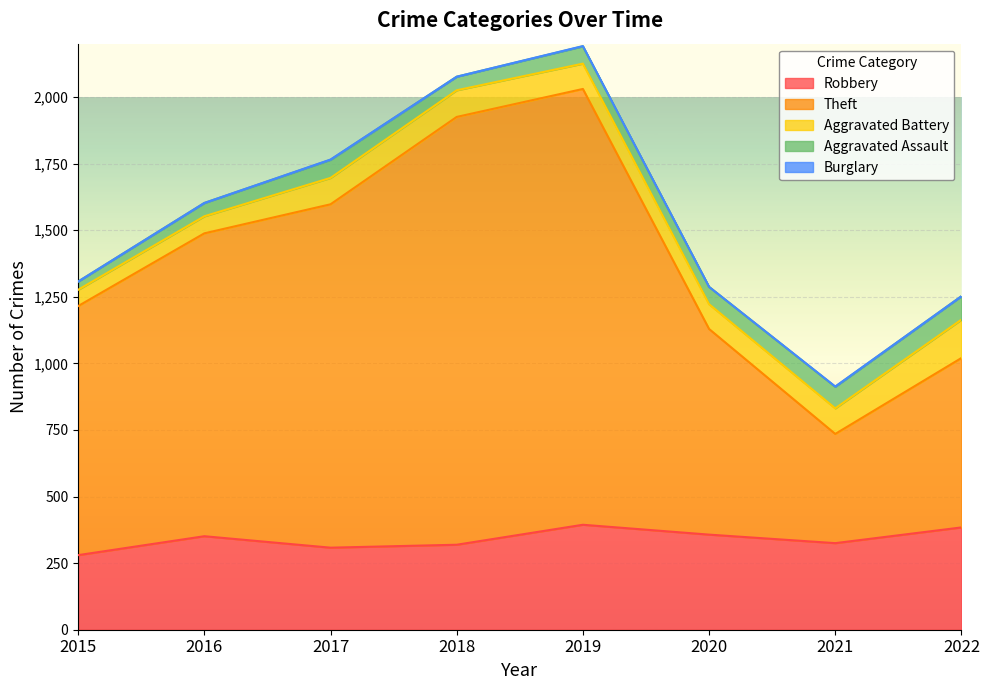

Which category has the lowest value across all series?

2015